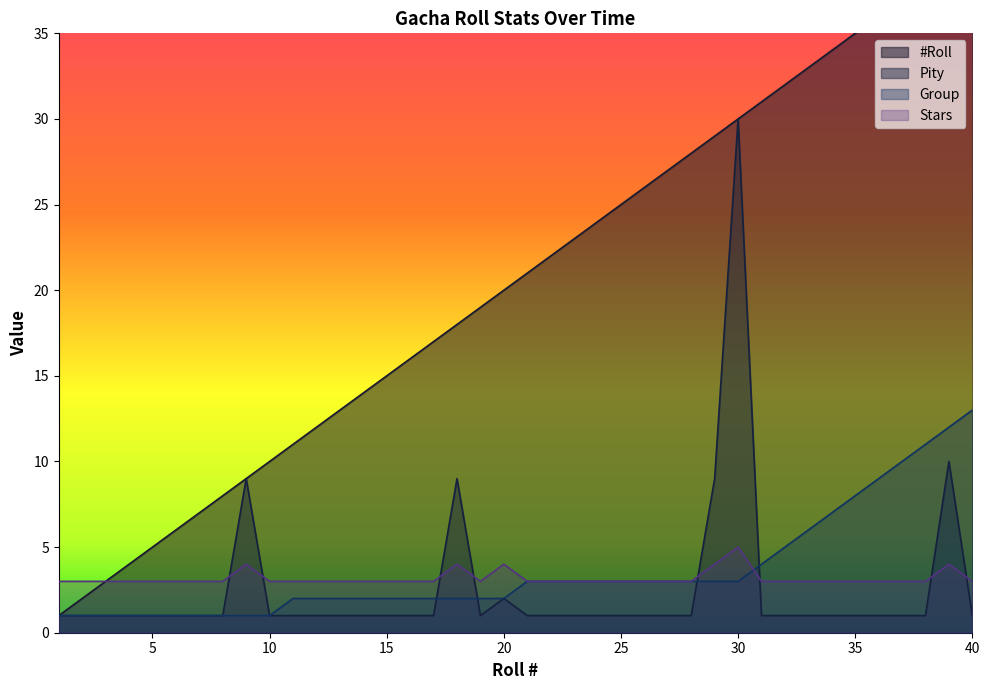

How many data points in #Roll are less than 21?

20